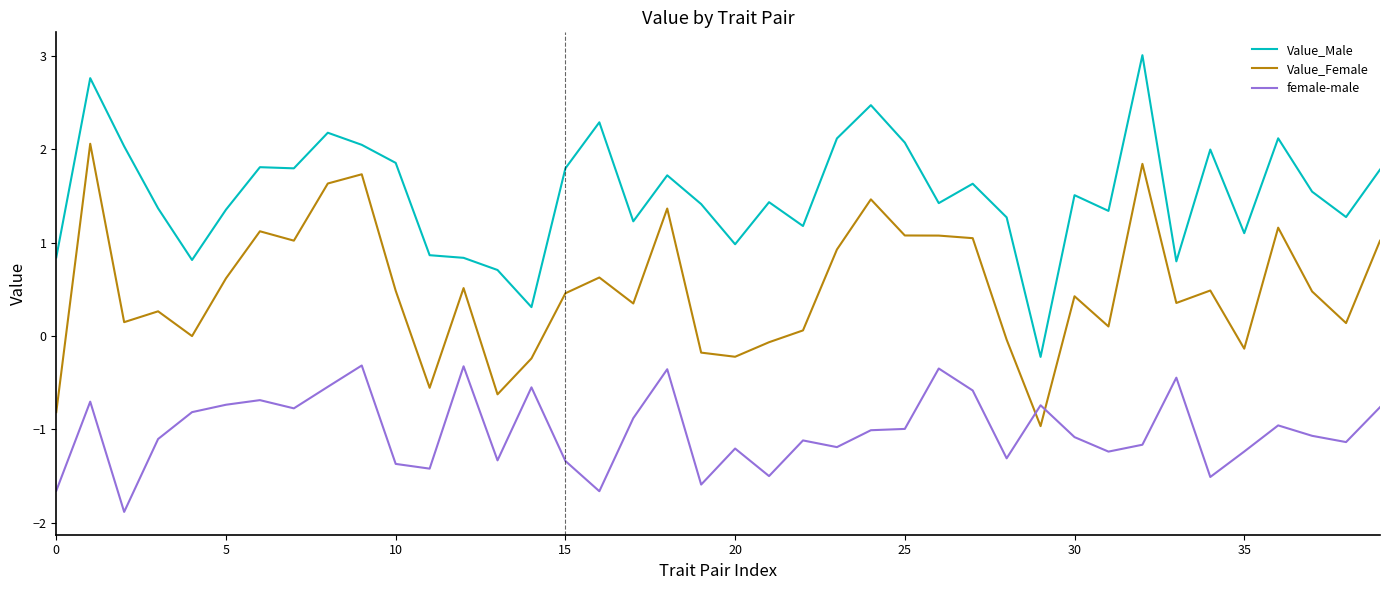

What is the maximum value shown in the chart?

3.0